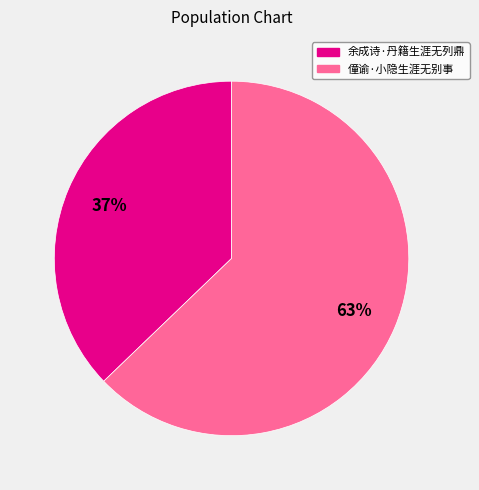

To the nearest percent, what portion does 余成诗·丹籍生涯无列鼎 represent?

37%